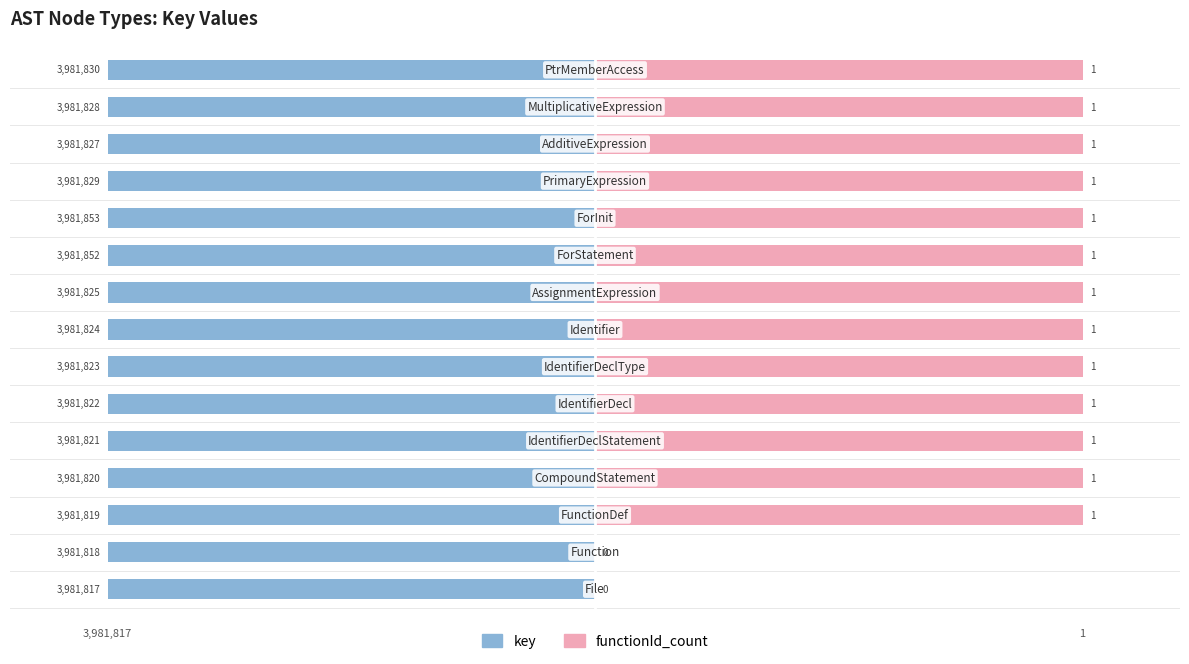

Which has a higher value, 14 or 11?

11